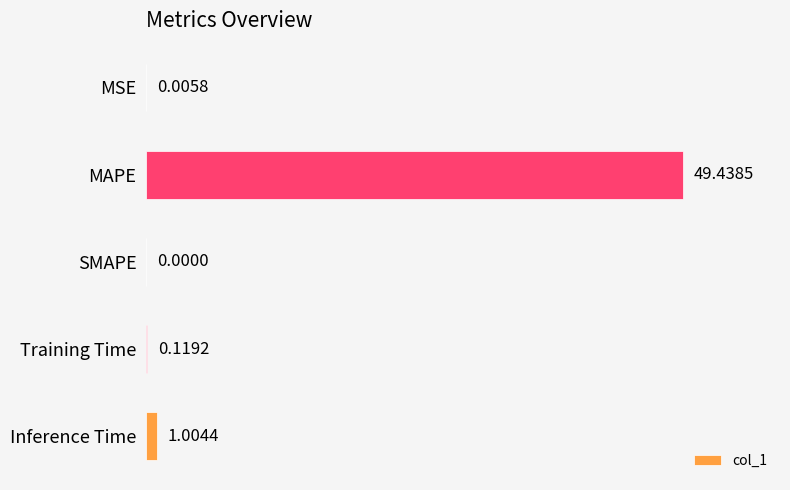

What is the change in value from MAPE to SMAPE?

-49.4